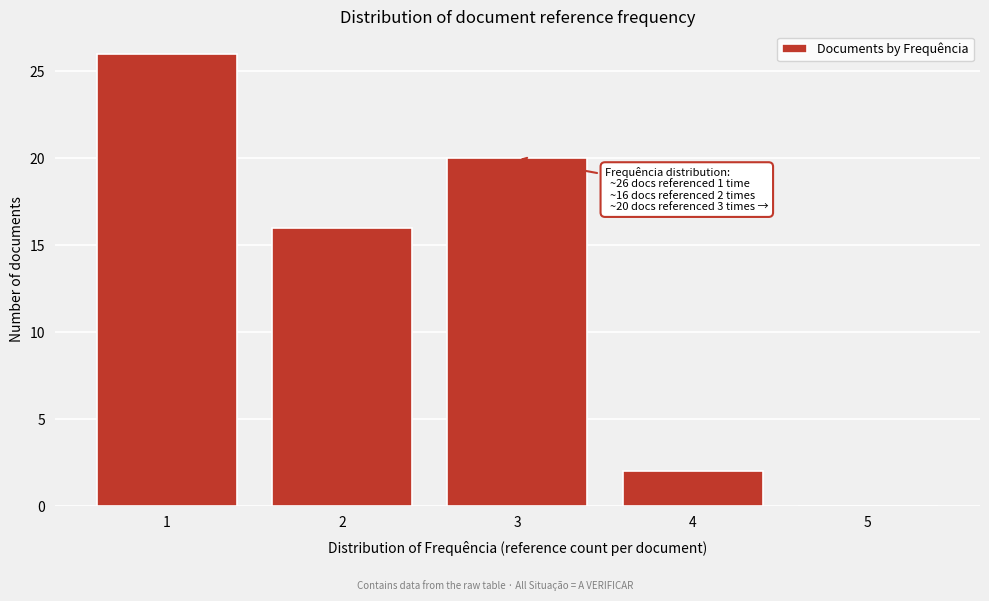

Reading right to left, what are all the values shown in this chart?

5=0	4=2	3=20	2=16	1=26